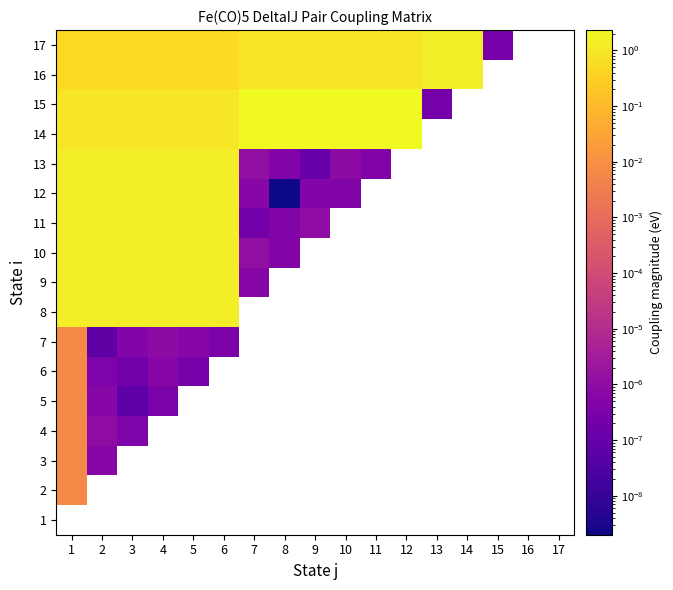

Is it true that 12 equals 0.0 at 8?

False